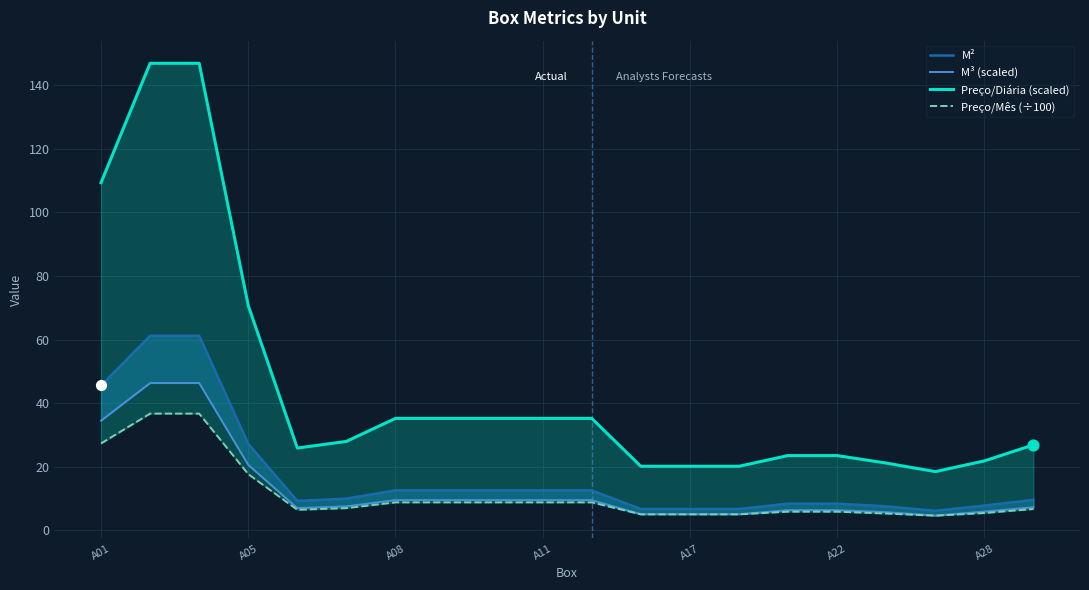

Which series contains the lowest Y value?

Preço/Mês (÷100)